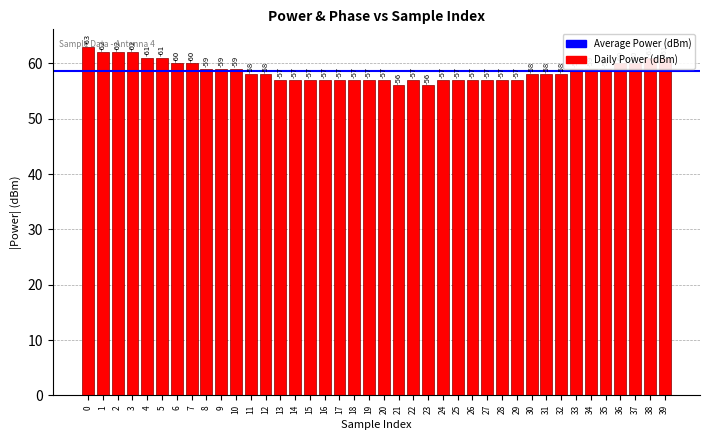

The value at 23 is 56. True or false?

True